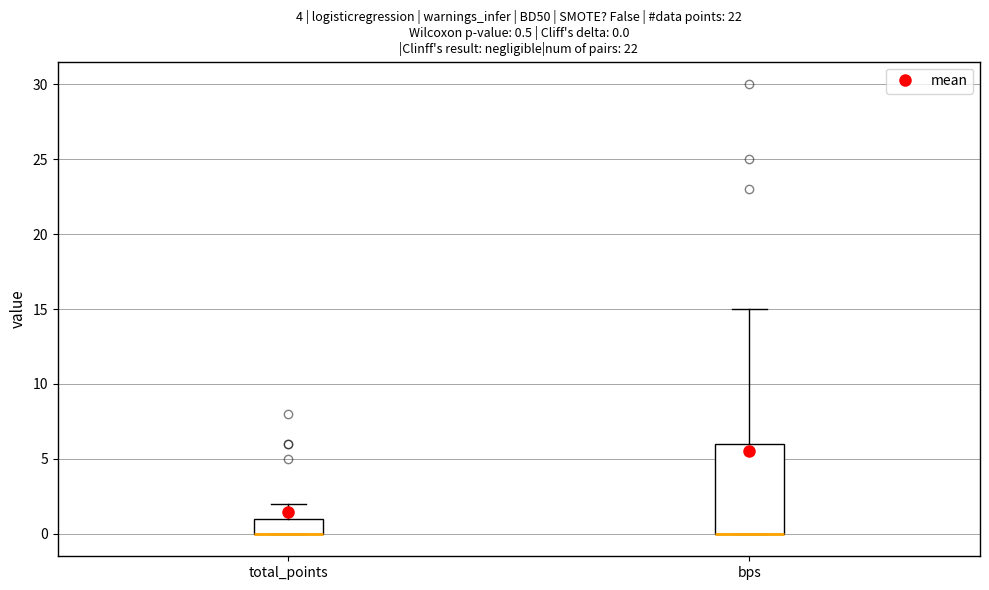

Comparing the boxes themselves (not the whiskers), which one is the tallest?

bps